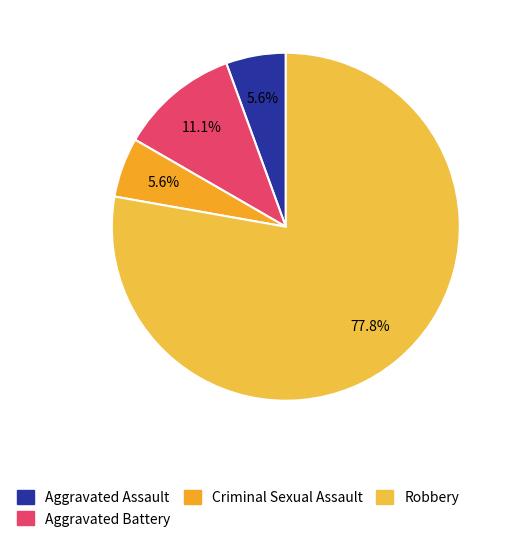

What is the total percentage of Criminal Sexual Assault and Aggravated Battery?

16.7%